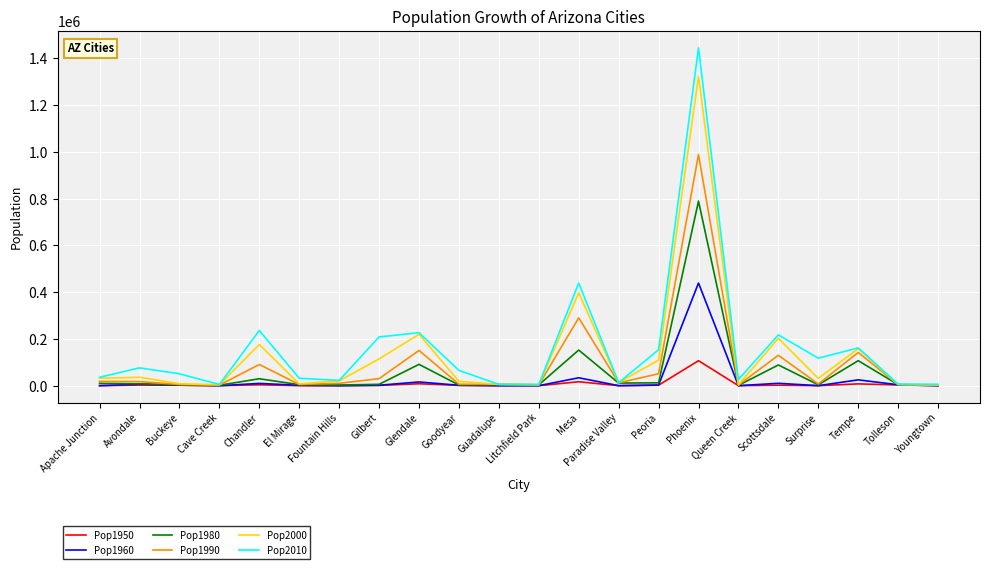

True or false: Pop1960 has a value of -201669 at Cave Creek.

False